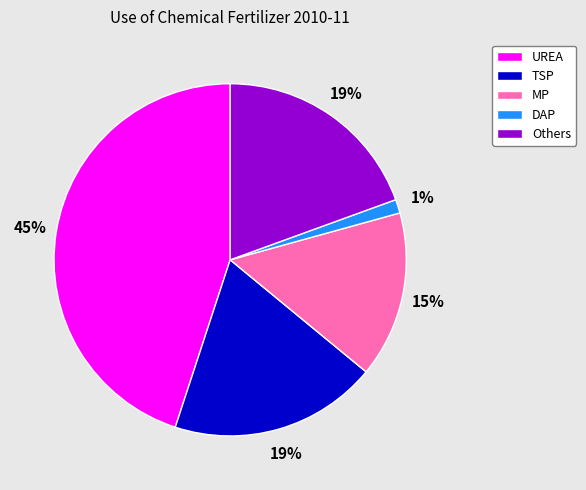

To the nearest percent, what percentage of the pie is Others?

19%